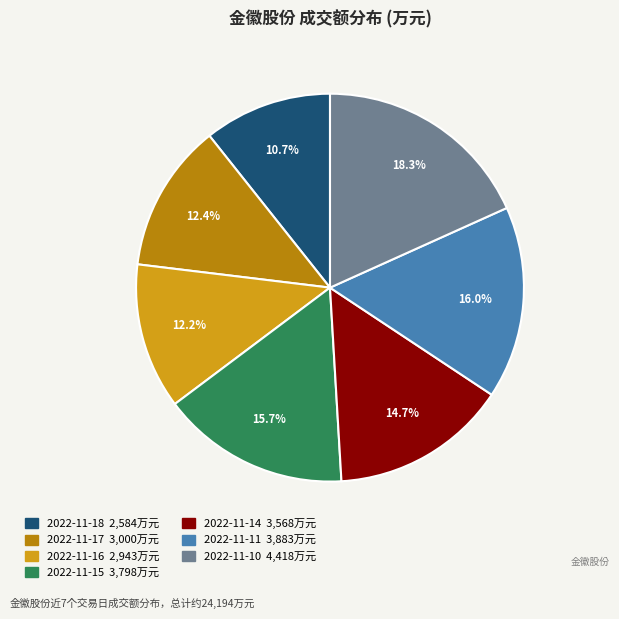

True or false: 2022-11-10 accounts for 18% of the total.

True